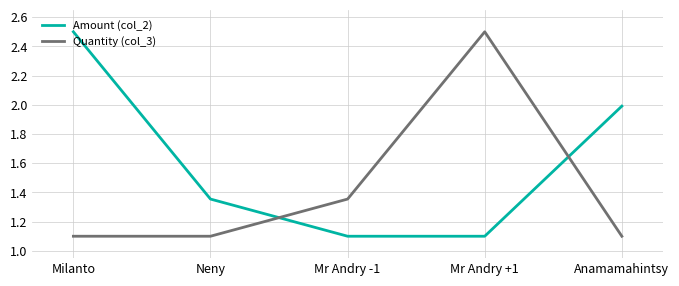

Which series has the largest total across all categories?

Amount (col_2)